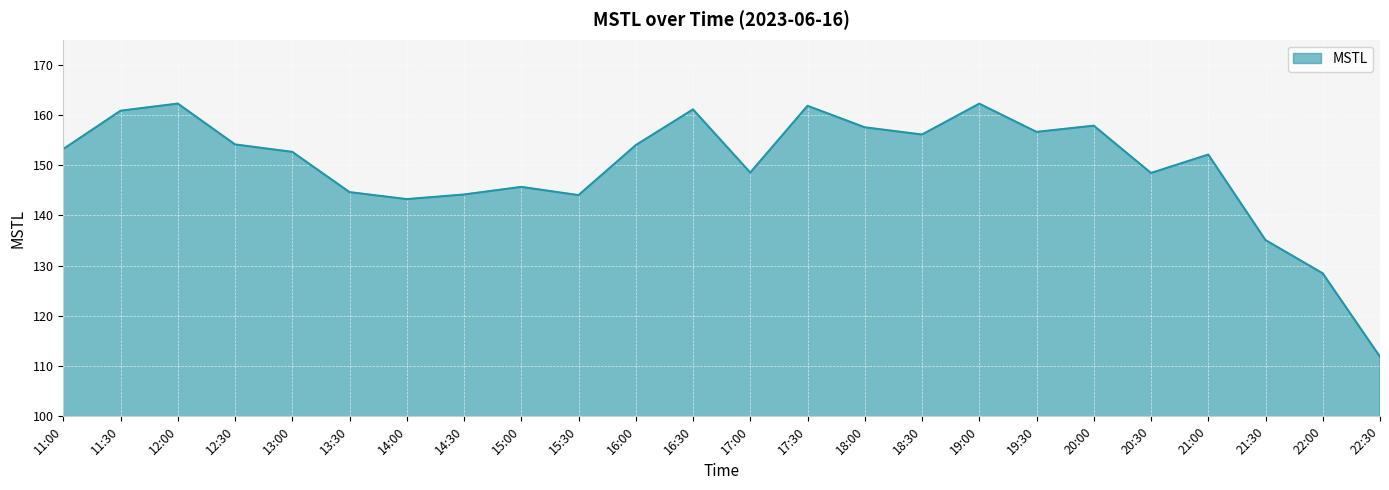

Is it true that the value at 14:30 is 144.2?

True